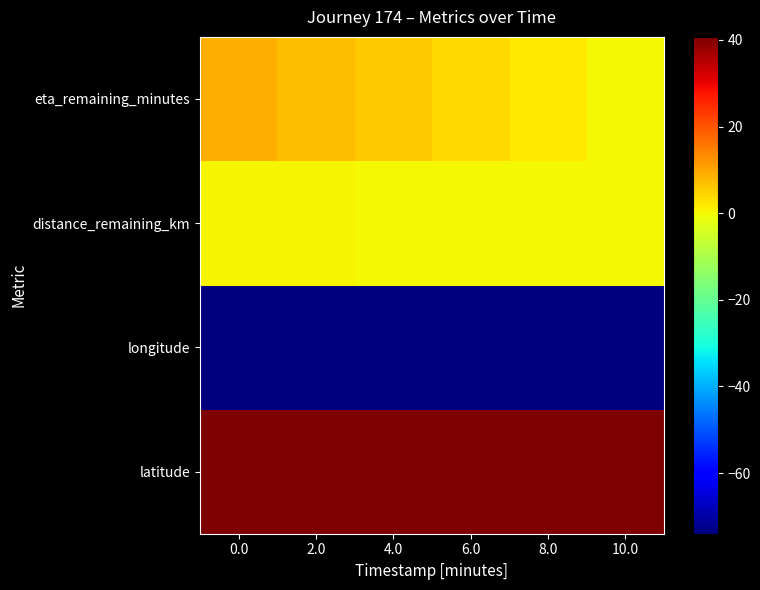

Reading left to right, extract all data points from this chart.

latitude: 0.0=40.7	2.0=40.7	4.0=40.7	6.0=40.7	8.0=40.7	10.0=40.7
longitude: 0.0=-74.0	2.0=-74.0	4.0=-74.0	6.0=-74.0	8.0=-74.0	10.0=-74.0
distance_remaining_km: 0.0=0.5	2.0=0.4	4.0=0.3	6.0=0.2	8.0=0.1	10.0=0.0
eta_remaining_minutes: 0.0=9.1	2.0=7.3	4.0=5.5	6.0=3.6	8.0=1.8	10.0=0.0